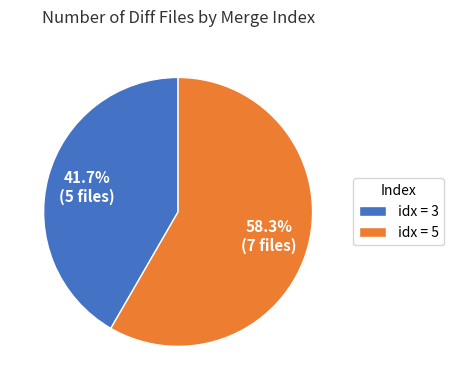

Which slice represents more than half of the pie?

idx = 5